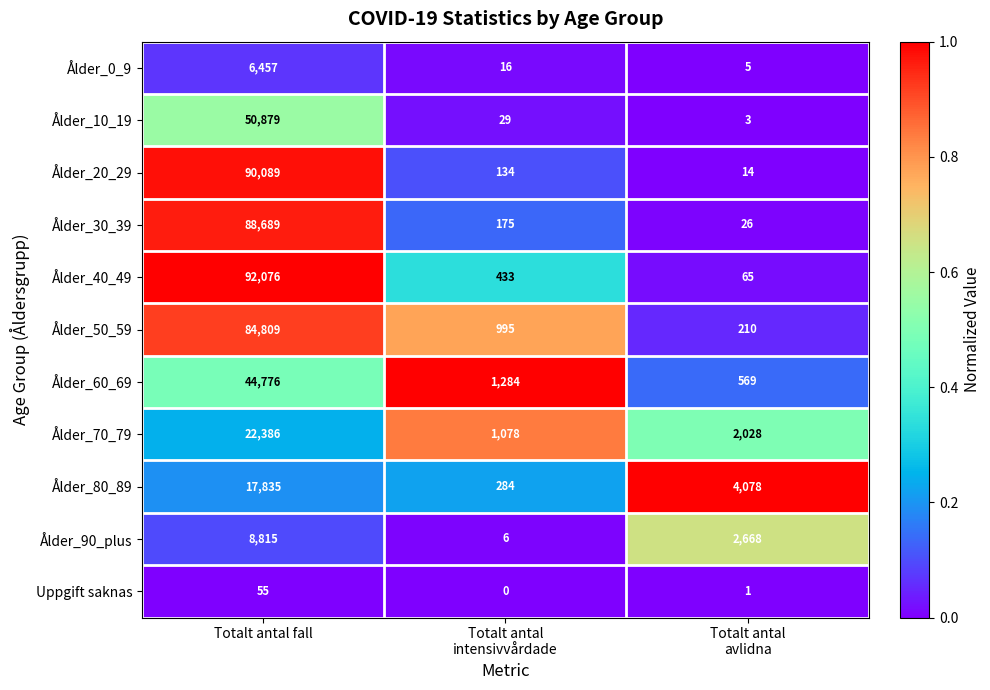

At which category is the sum across all series the highest?

Totalt antal fall